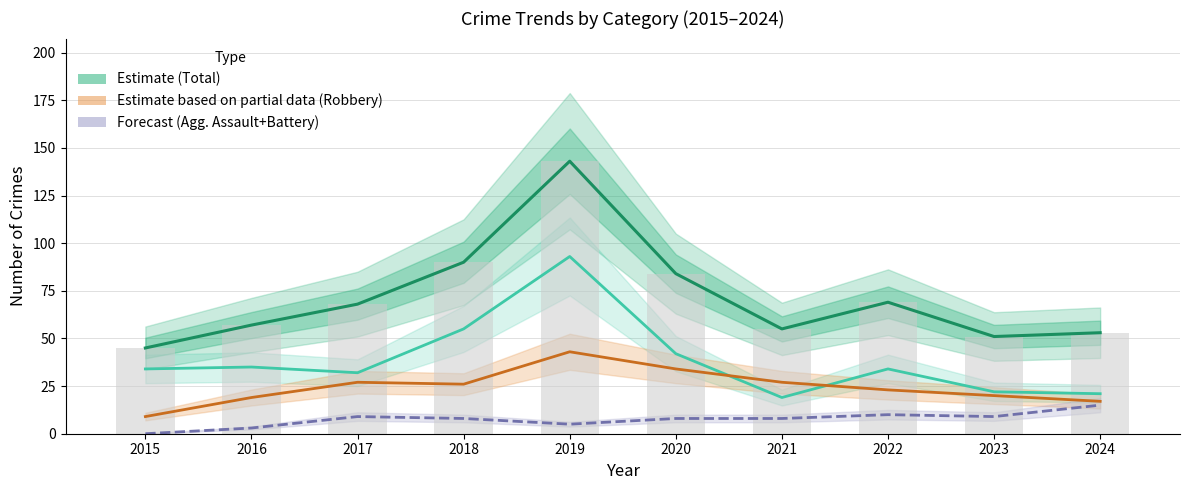

Reading left to right, transcribe all the data shown in this chart.

Total (Estimate): 2015=45	2016=57	2017=68	2018=90	2019=143	2020=84	2021=55	2022=69	2023=51	2024=53
Theft: 2015=34	2016=35	2017=32	2018=55	2019=93	2020=42	2021=19	2022=34	2023=22	2024=21
Robbery (Partial): 2015=9	2016=19	2017=27	2018=26	2019=43	2020=34	2021=27	2022=23	2023=20	2024=17
Agg. Assault+Battery (Forecast): 2015=0	2016=3	2017=9	2018=8	2019=5	2020=8	2021=8	2022=10	2023=9	2024=15
Total (bar): 2015=45	2016=57	2017=68	2018=90	2019=143	2020=84	2021=55	2022=69	2023=51	2024=53